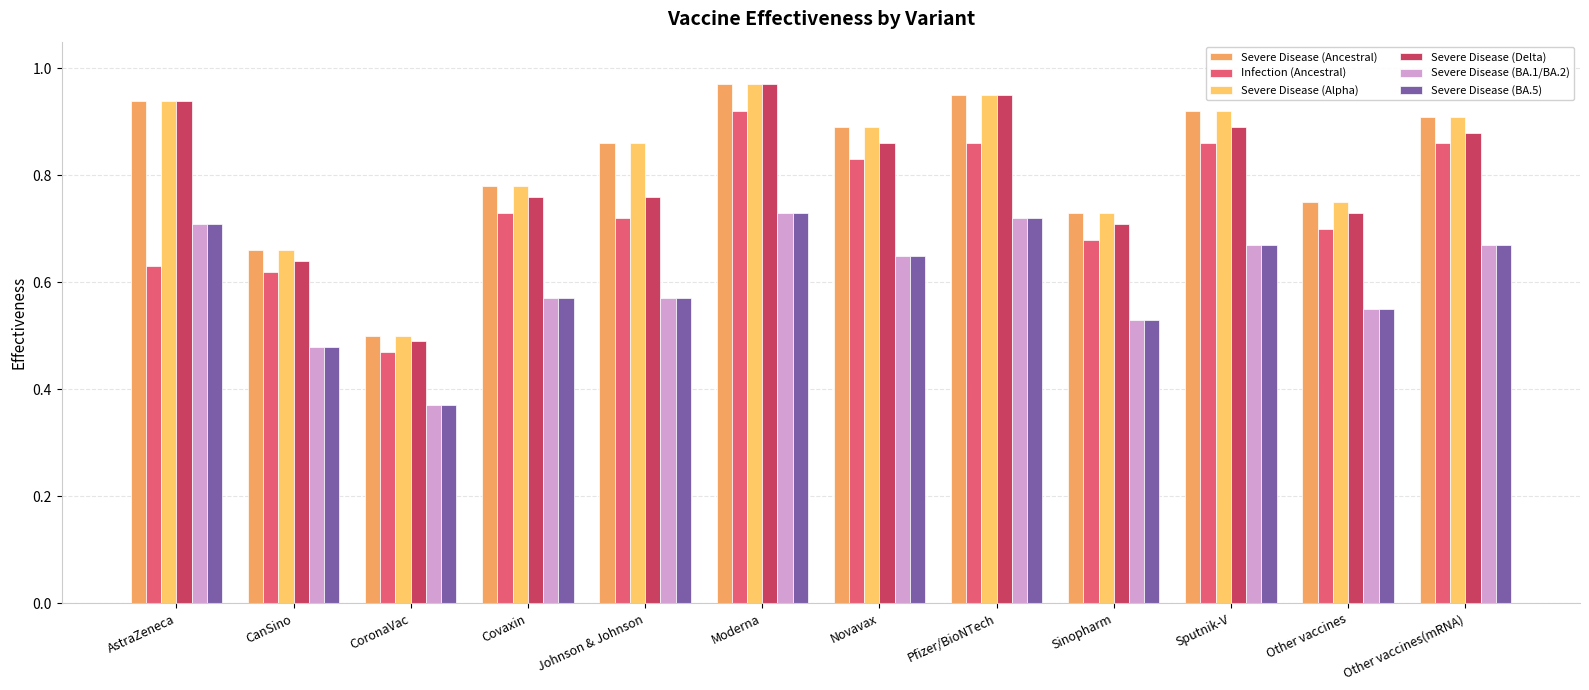

Reading left to right, transcribe all the data shown in this chart.

Severe Disease (Ancestral): 0.9	0.7	0.5	0.8	0.9	1.0	0.9	0.9	0.7	0.9	0.8	0.9
Infection (Ancestral): 0.6	0.6	0.5	0.7	0.7	0.9	0.8	0.9	0.7	0.9	0.7	0.9
Severe Disease (Alpha): 0.9	0.7	0.5	0.8	0.9	1.0	0.9	0.9	0.7	0.9	0.8	0.9
Severe Disease (Delta): 0.9	0.6	0.5	0.8	0.8	1.0	0.9	0.9	0.7	0.9	0.7	0.9
Severe Disease (BA.1/BA.2): 0.7	0.5	0.4	0.6	0.6	0.7	0.7	0.7	0.5	0.7	0.6	0.7
Severe Disease (BA.5): 0.7	0.5	0.4	0.6	0.6	0.7	0.7	0.7	0.5	0.7	0.6	0.7